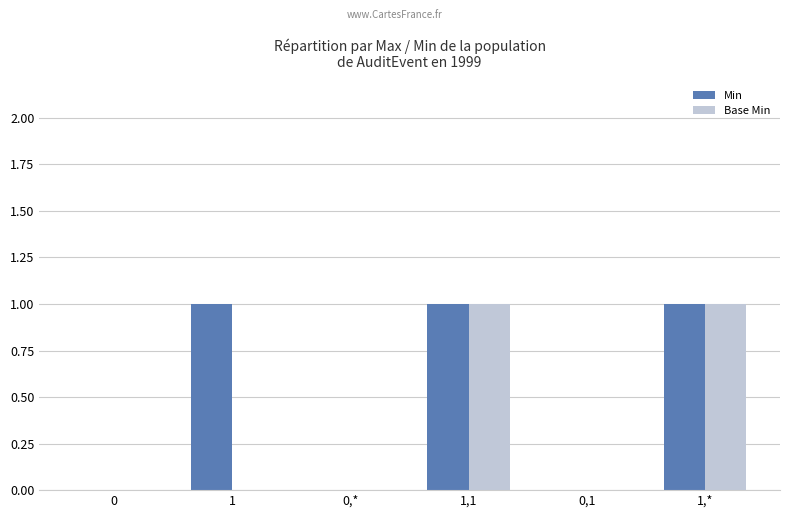

True or false: Min has a value of 0 at 0,1.

True